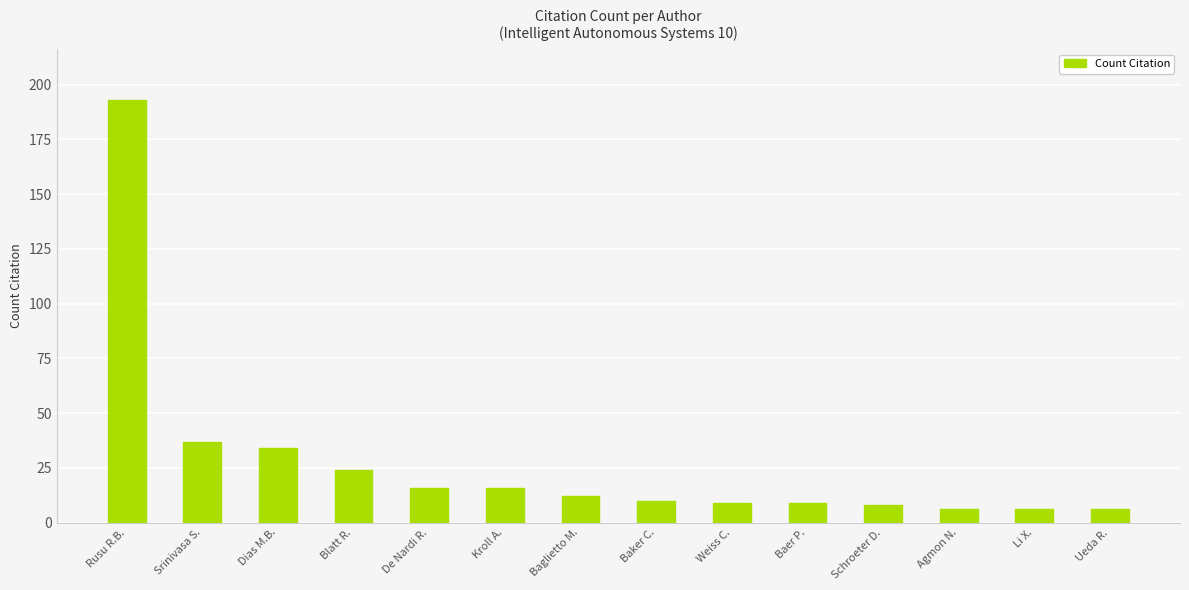

What is the difference between the maximum and minimum values?

187